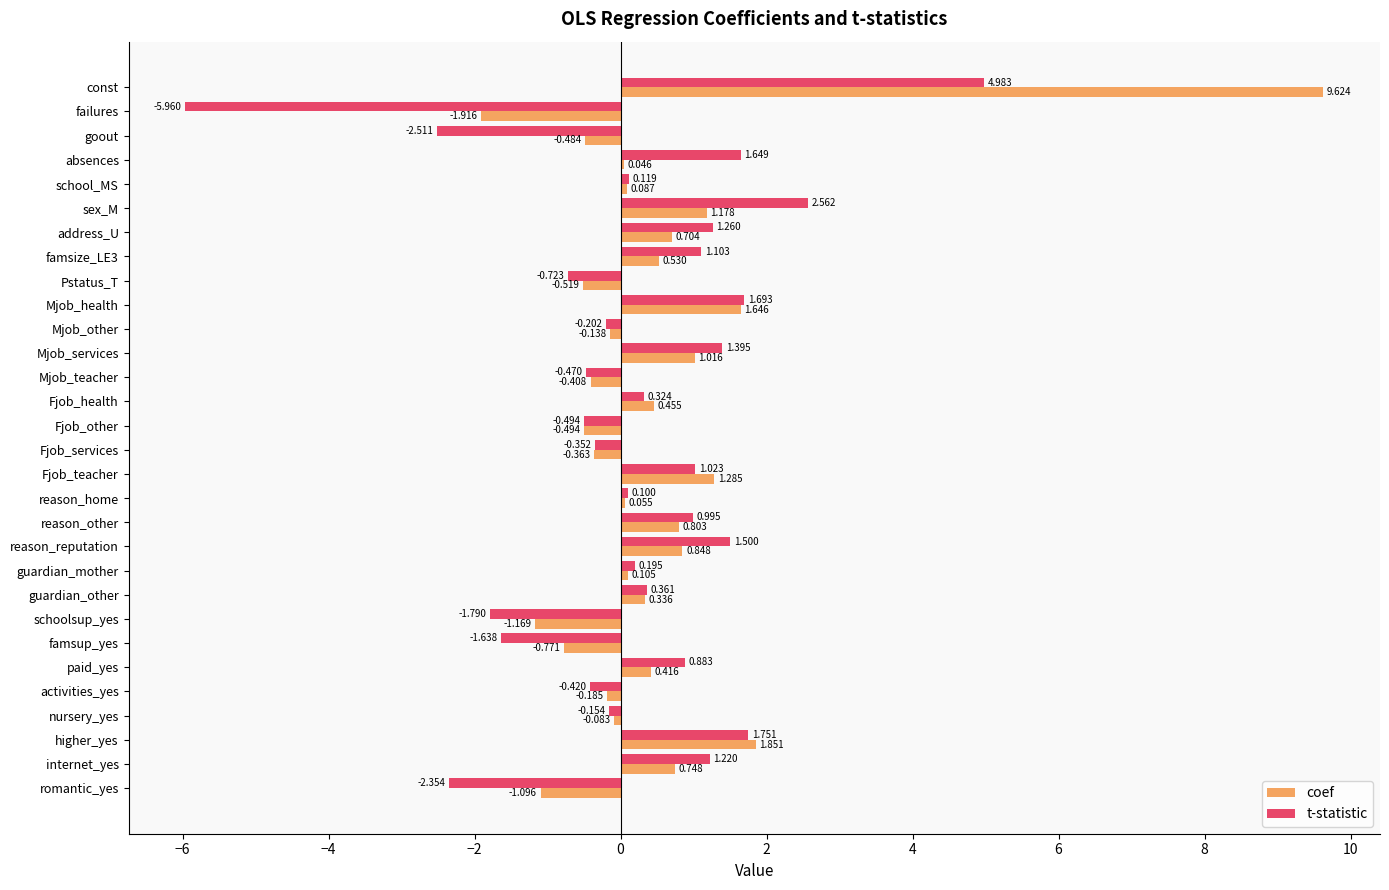

How many categories are shown in the chart?

30